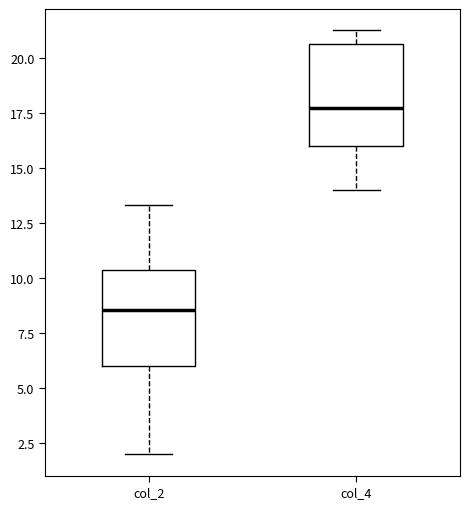

Reading left to right, transcribe this box plot: for each box, give where its median line is, the range the box spans, and where its two whiskers end, as read against the y-axis. The values are not printed on the chart, so give them approximately, as read against the axis.

col_2: median 8.5, box 6.0 to 10.5, whiskers 2.0 to 13.5
col_4: median 17.5, box 16.0 to 20.5, whiskers 14.0 to 21.5